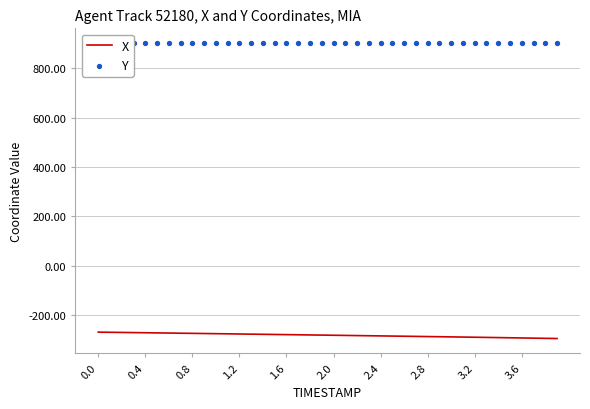

What is the total value across all series at 0.0?

632.2